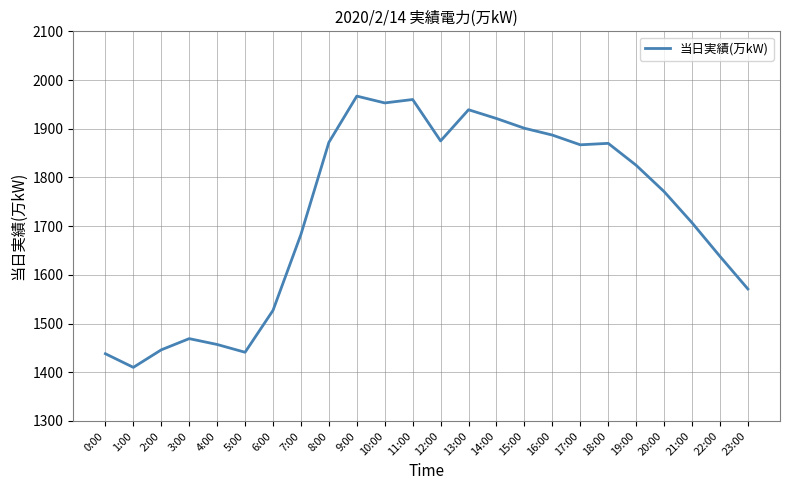

What position from the right is 8:00?

16